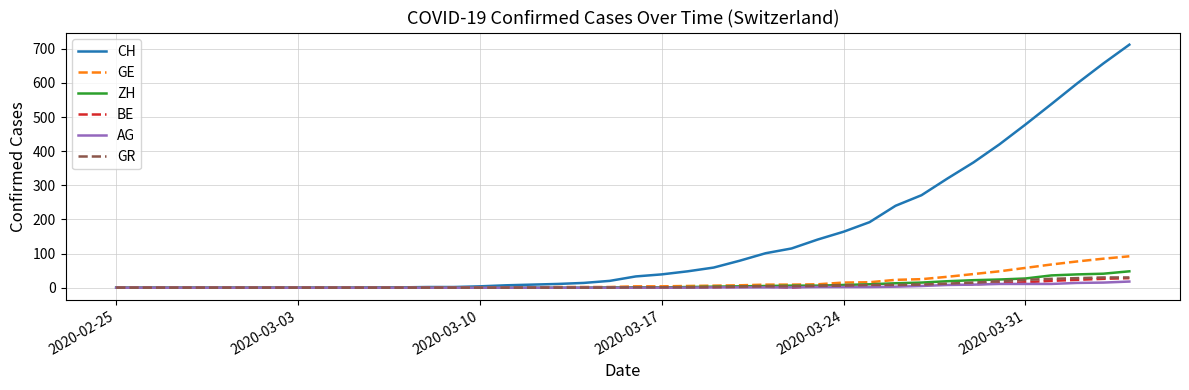

Which series has the widest spread of values?

CH